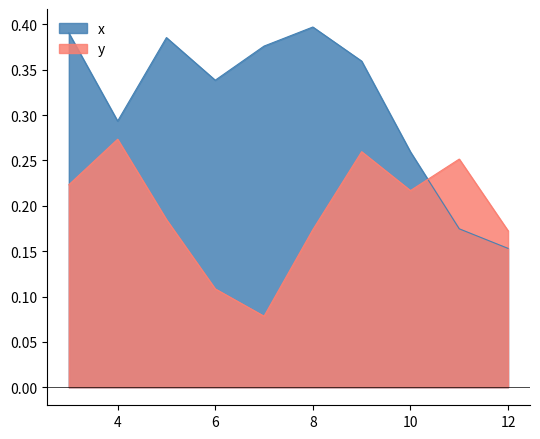

What is the total value across all series at 7?

0.5